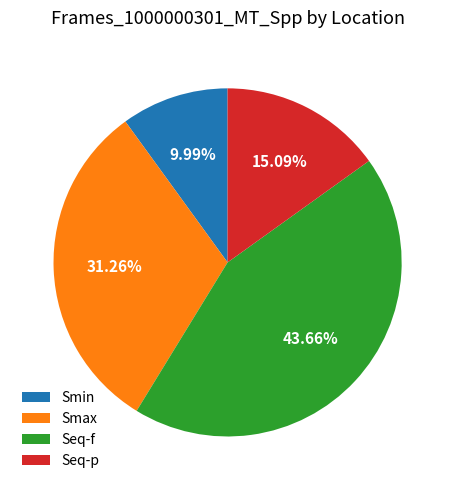

Approximately how many times larger is the value at Smax compared to Smin?

3.1